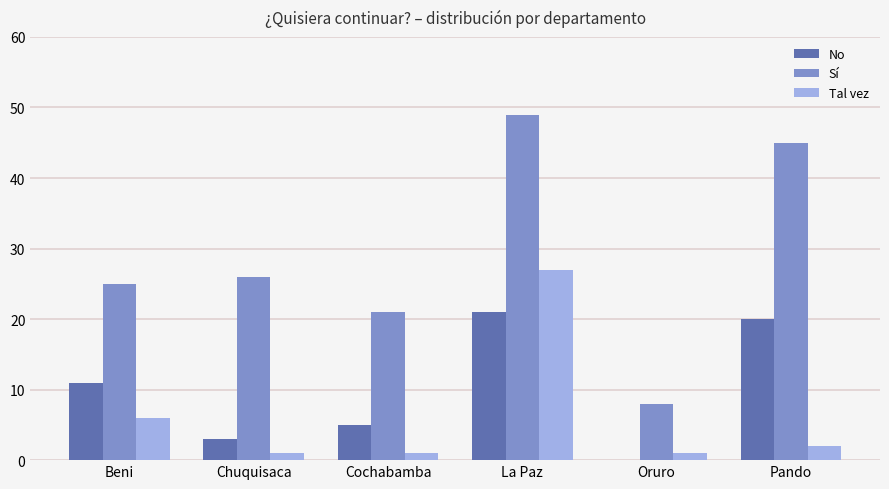

At which category does the chart reach its peak across all series?

La Paz